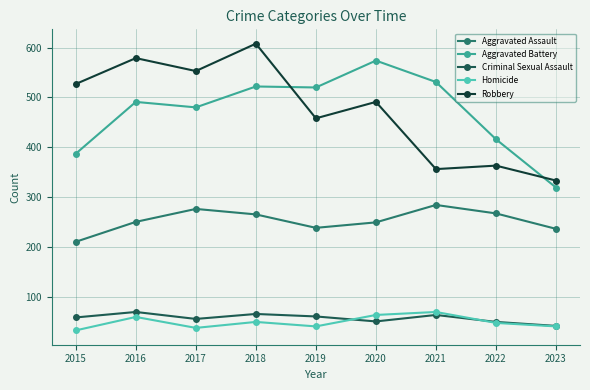

What are all the series names shown in the legend?

Aggravated Assault, Aggravated Battery, Criminal Sexual Assault, Homicide, Robbery